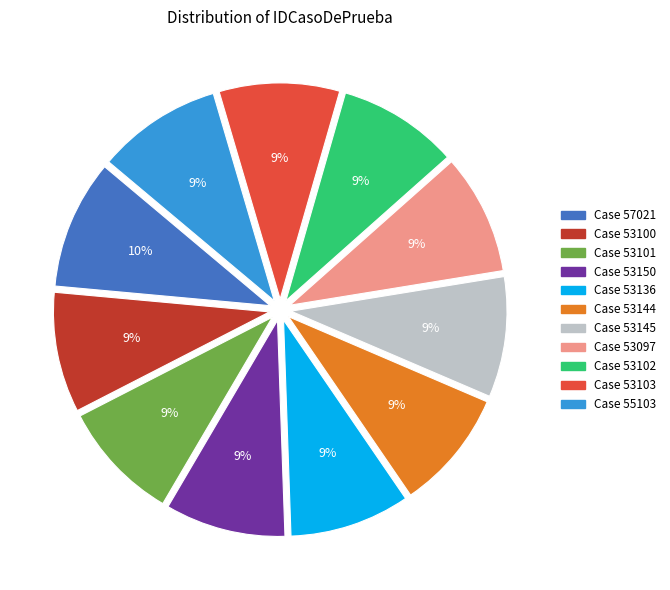

To the nearest percent, what is the average slice percentage?

9%